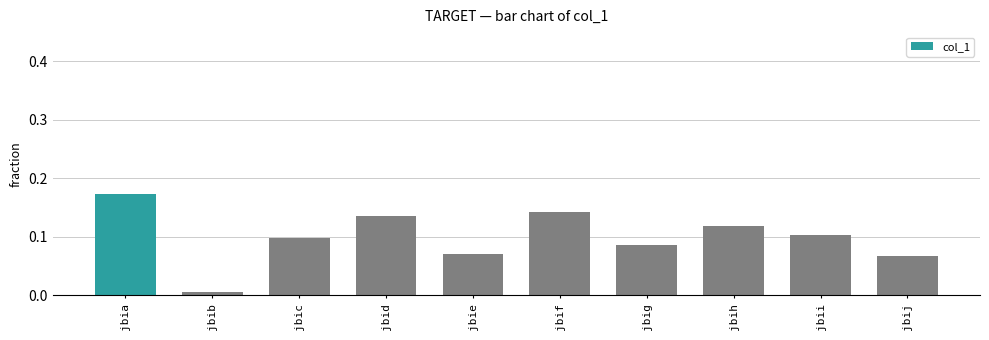

Between jbig and jbia, which is larger?

jbia